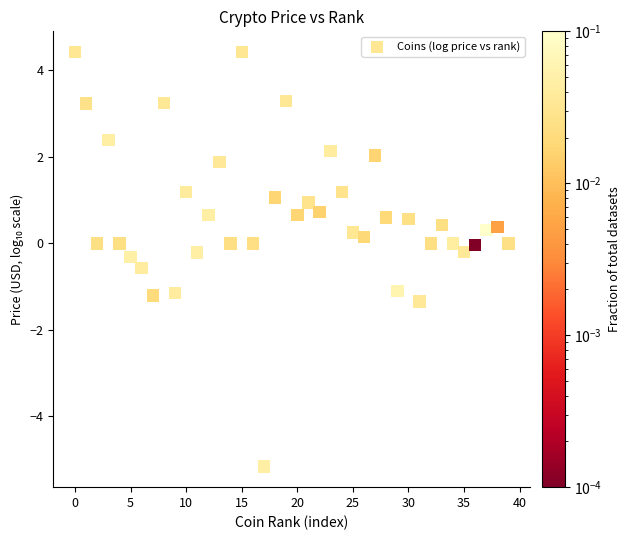

What is the range of Y values (max minus min)?

9.6